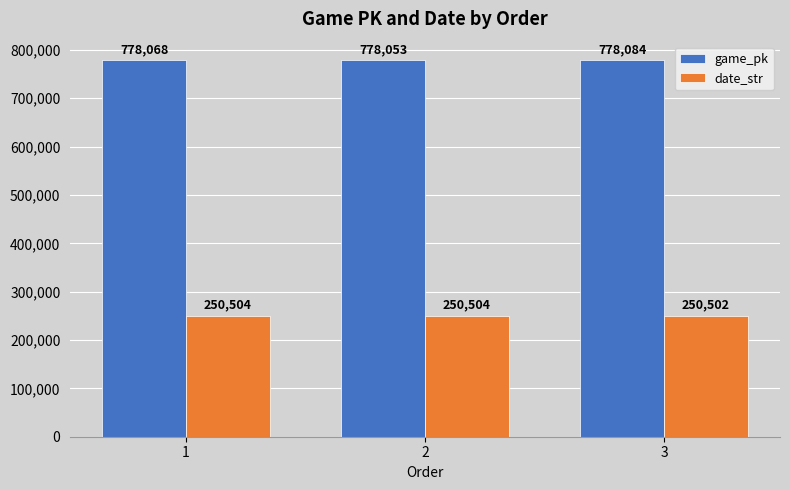

Is it true that game_pk equals 477917 at 1?

False